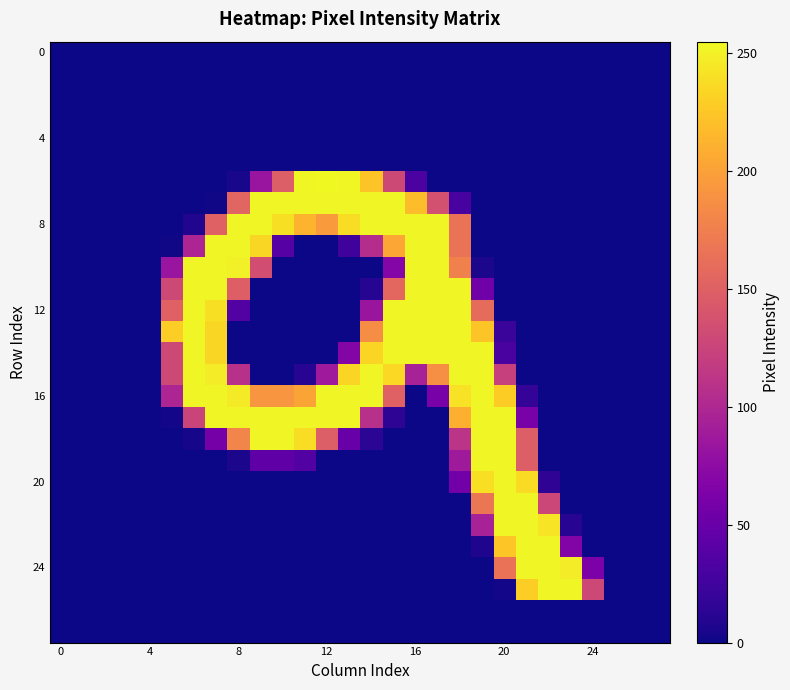

Which label corresponds to the largest value in the chart?

12